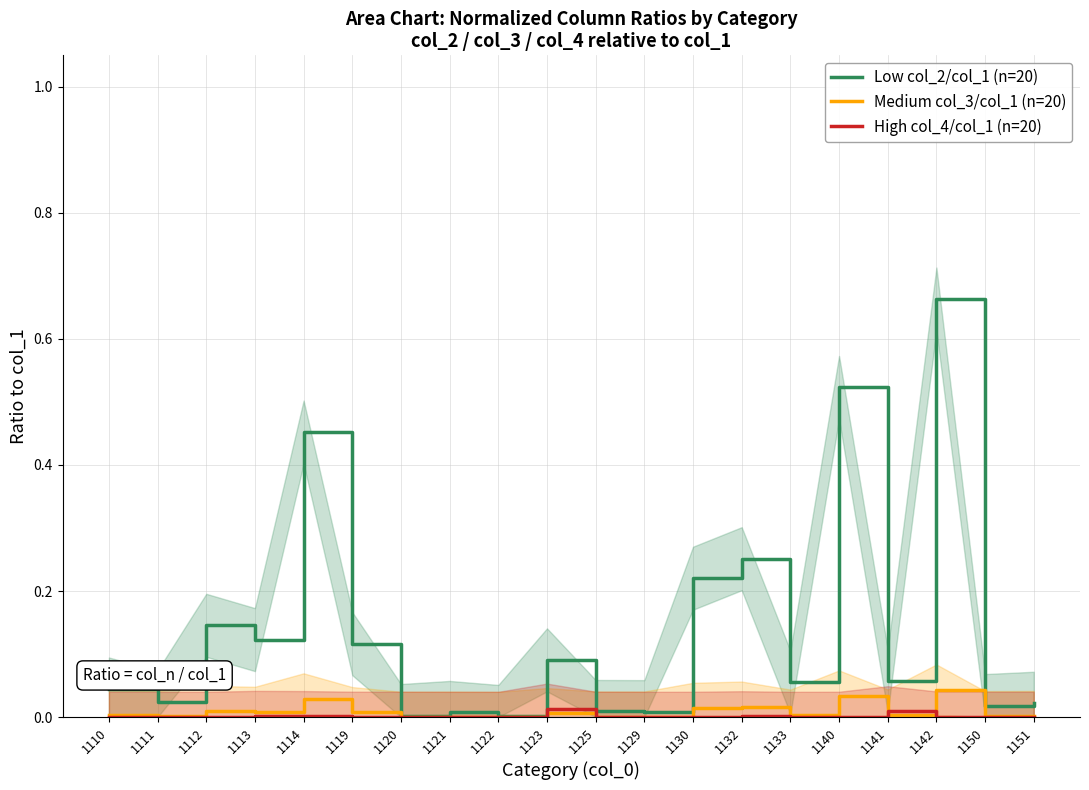

What is the difference between the Low col_2/col_1 (n=20) values at 1142 and 1141?

0.6